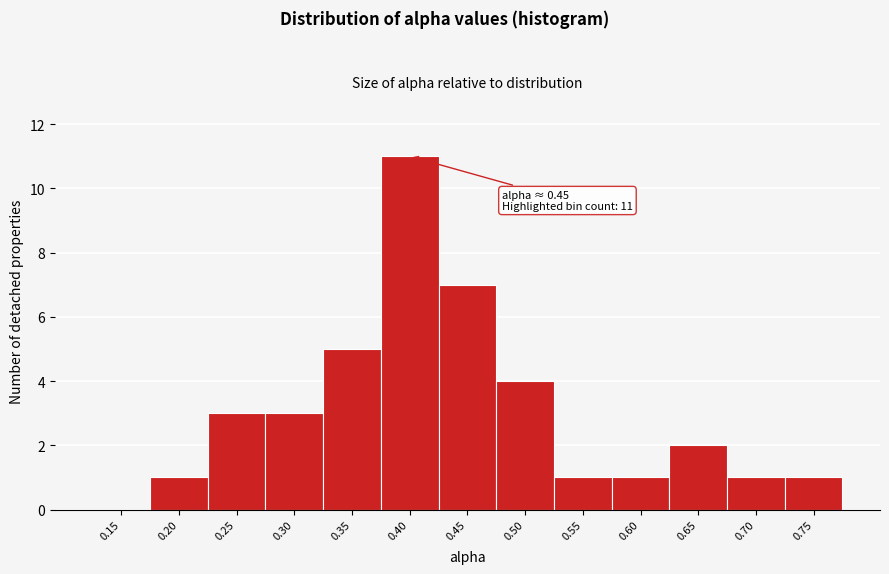

Reading left to right, extract all data points from this chart.

0.15=0	0.20=1	0.25=3	0.30=3	0.35=5	0.40=11	0.45=7	0.50=4	0.55=1	0.60=1	0.65=2	0.70=1	0.75=1